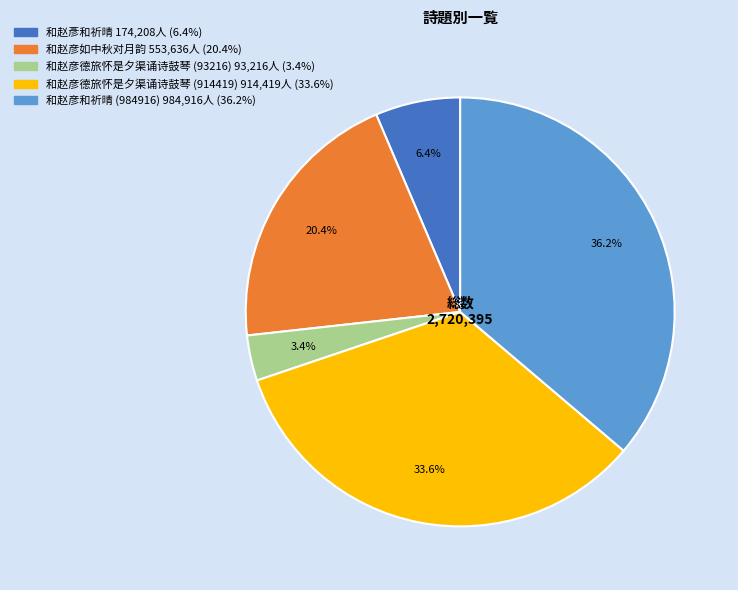

What percentage do 和赵彥和祈晴 and 和赵彦德旅怀是夕渠诵诗鼓琴 (93216) together represent?

9.8%